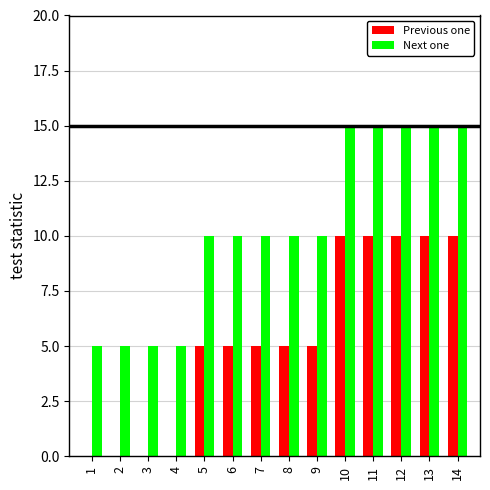

What is the sum of all Previous one values?

75